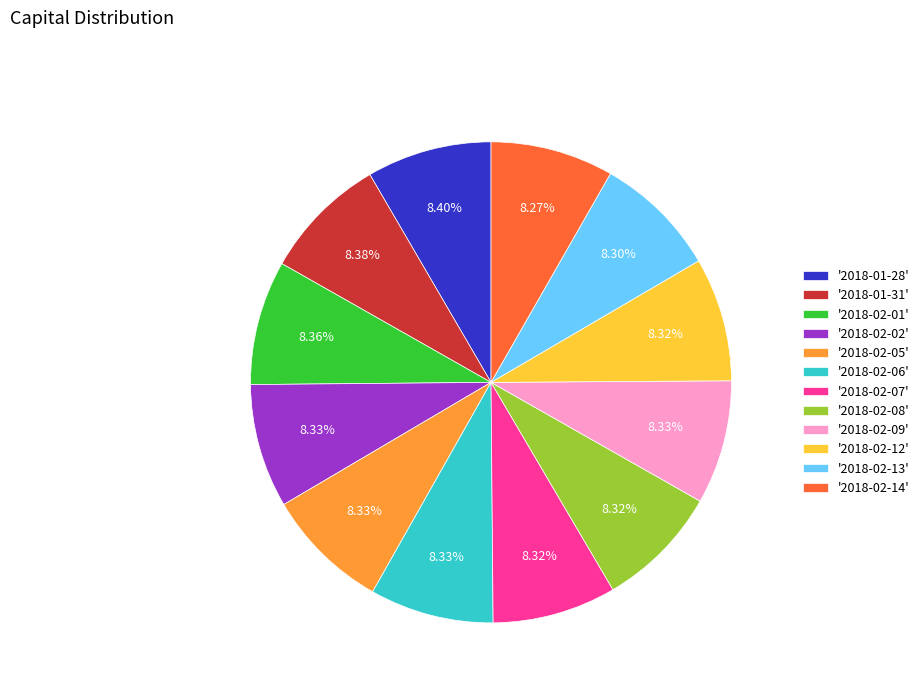

Count the number of slices in the pie.

12